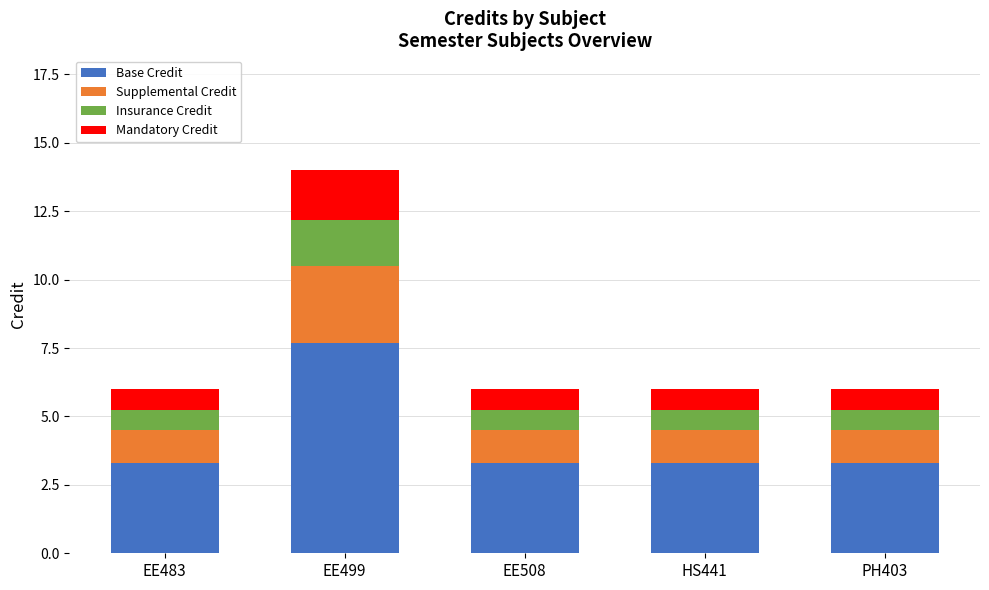

Is it true that Base Credit equals 11.3 at EE499?

False